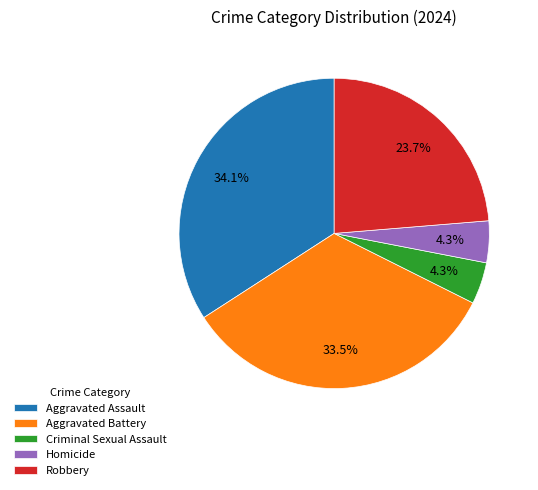

What portion of the pie excludes Homicide?

95.7%